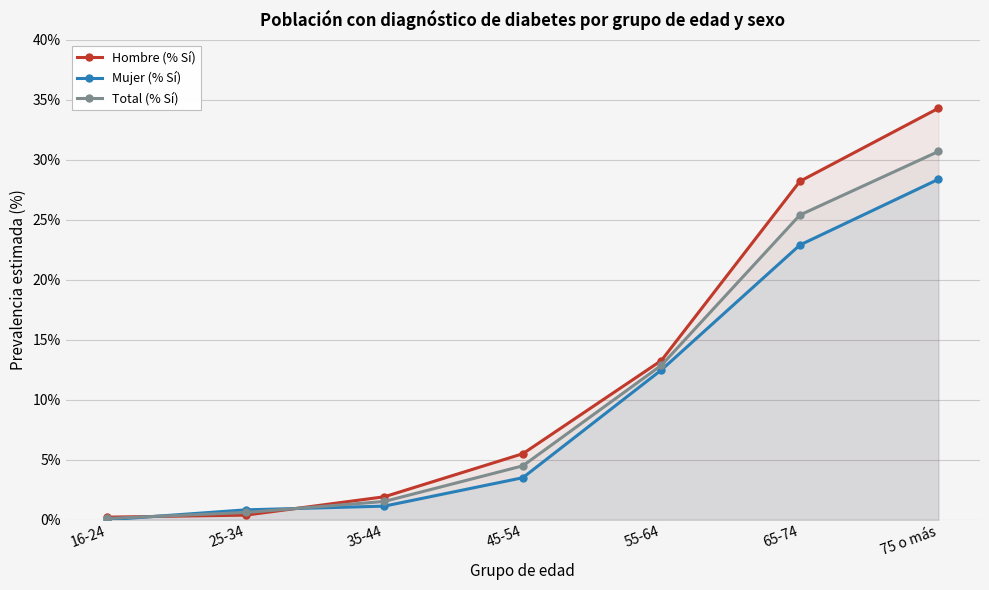

Between 75 o más and 16-24, which is larger?

75 o más